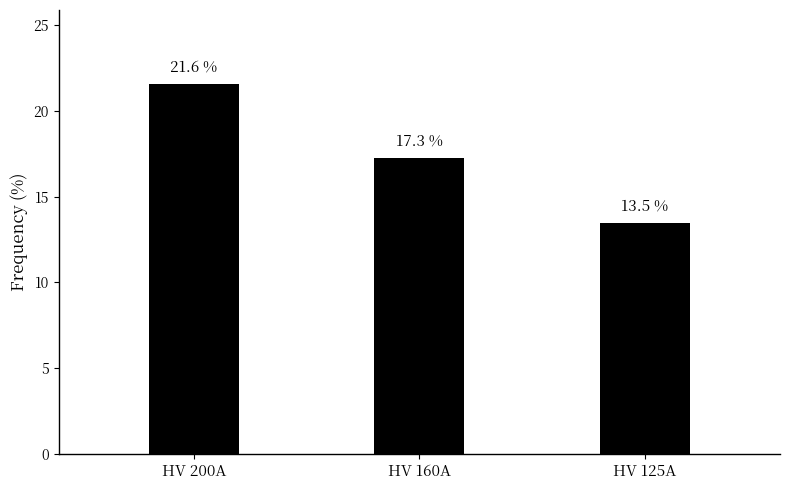

What is the difference between the second highest and minimum values?

3.8